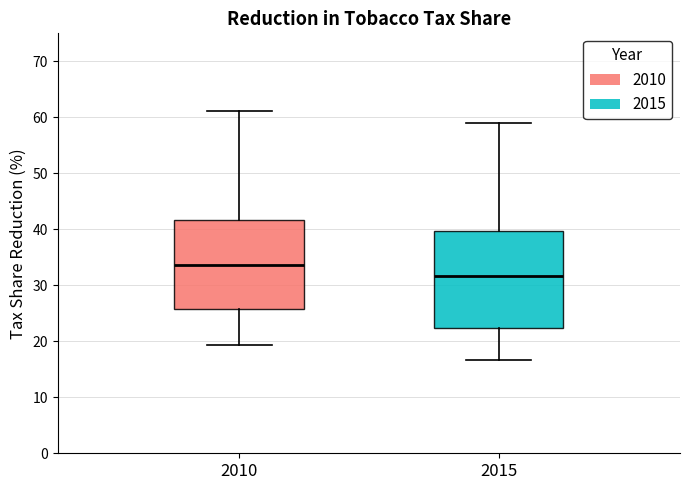

Reading left to right, read every box against the y-axis: the position of its median line, the range the box covers, and the ends of its whiskers. The values are not printed on the chart, so give them approximately, as read against the axis.

2010: median 34, box 26 to 42, whiskers 19 to 61
2015: median 32, box 22 to 40, whiskers 17 to 59